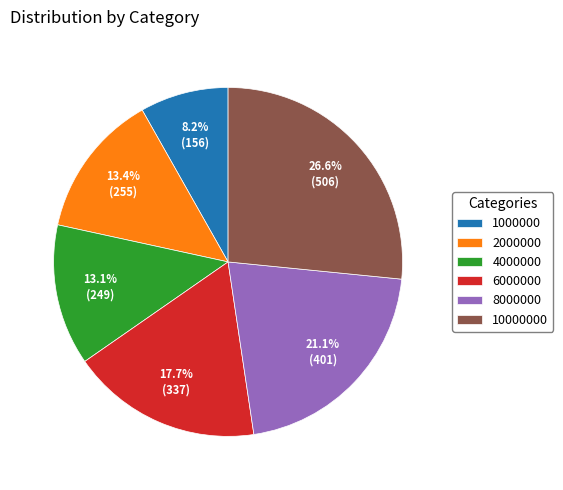

To the nearest percent, what portion does 6000000 represent?

18%